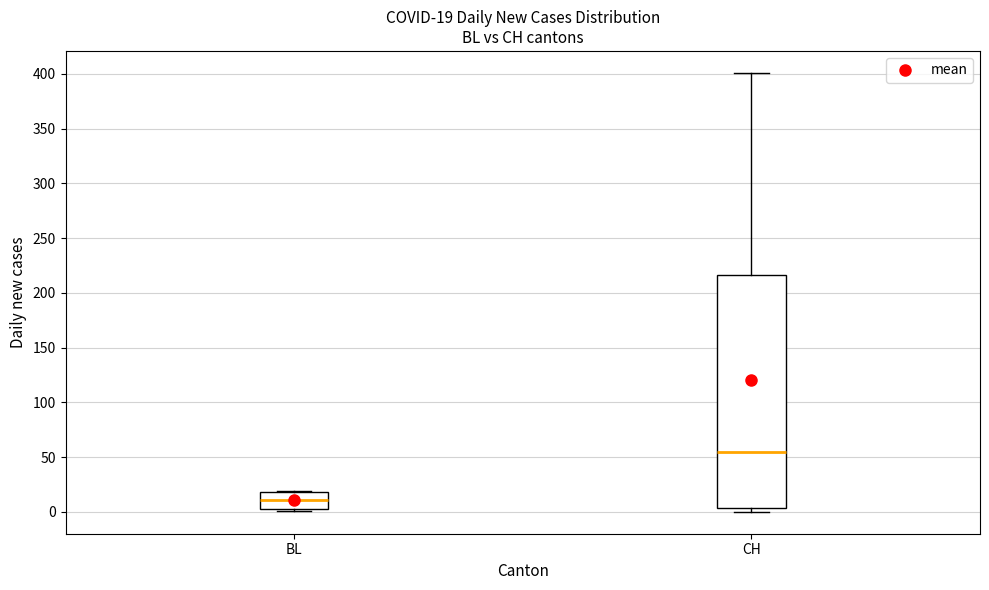

Which box has the highest median line?

CH